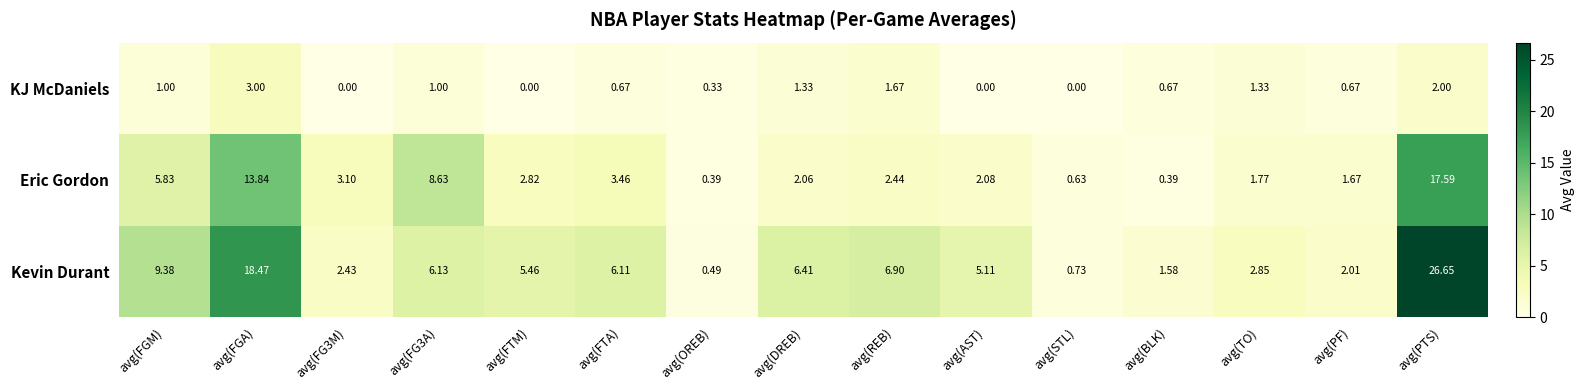

At avg(FG3A), list the series in order from largest to smallest.

Eric Gordon, Kevin Durant, KJ McDaniels